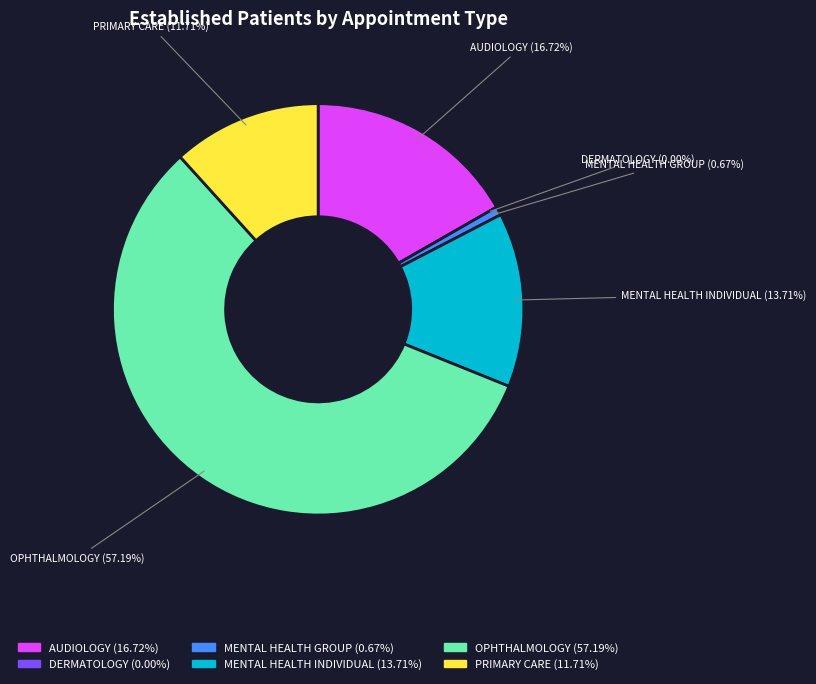

Count the number of slices in the pie.

6